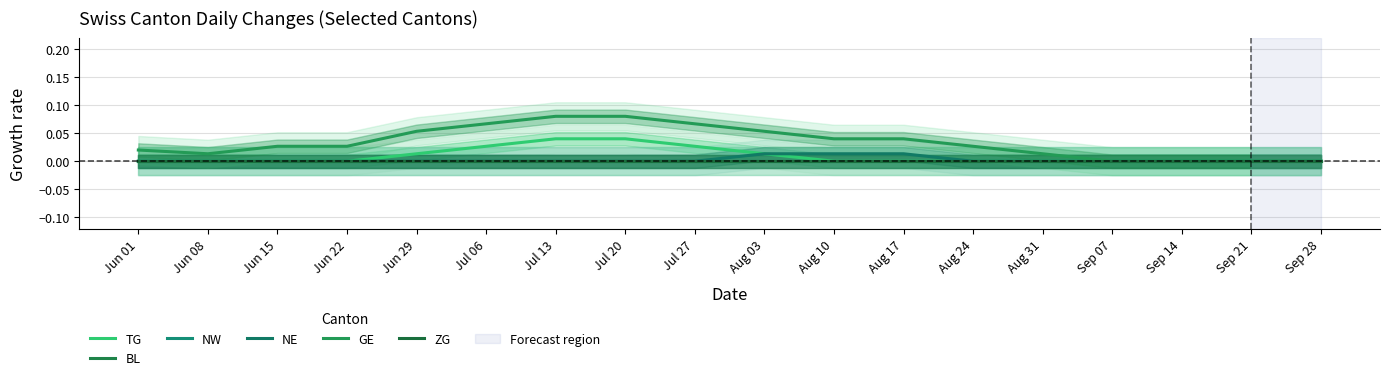

Reading left to right, what are all the values shown in this chart?

TG: 0.0	0.0	0.0	0.0	0.0	0.0	0.0	0.0	0.0	0.0	0.0	0.0	0.0	0.0	0.0	0.0	0.0	0.0
BL: 0.0	0.0	0.0	0.0	0.0	0.0	0.0	0.0	0.0	0.0	0.0	0.0	0.0	0.0	0.0	0.0	0.0	0.0
NW: 0.0	0.0	0.0	0.0	0.0	0.0	0.0	0.0	0.0	0.0	0.0	0.0	0.0	0.0	0.0	0.0	0.0	0.0
NE: 0.0	0.0	0.0	0.0	0.0	0.0	0.0	0.0	0.0	0.0	0.0	0.0	0.0	0.0	0.0	0.0	0.0	0.0
GE: 0.0	0.0	0.0	0.0	0.1	0.1	0.1	0.1	0.1	0.1	0.0	0.0	0.0	0.0	0.0	0.0	0.0	0.0
ZG: 0.0	0.0	0.0	0.0	0.0	0.0	0.0	0.0	0.0	0.0	0.0	0.0	0.0	0.0	0.0	0.0	0.0	0.0